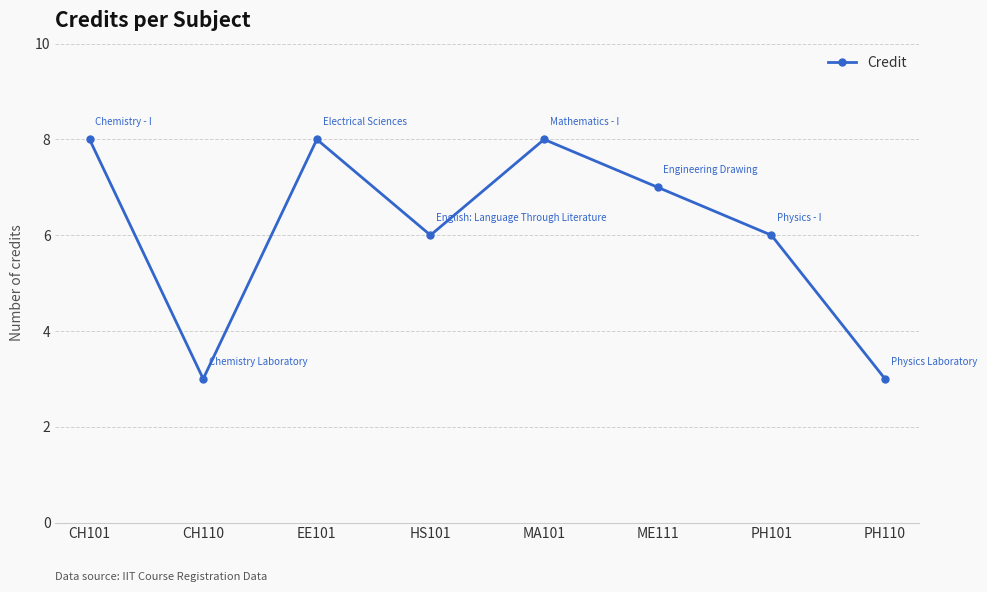

Between PH110 and ME111, which is larger?

ME111